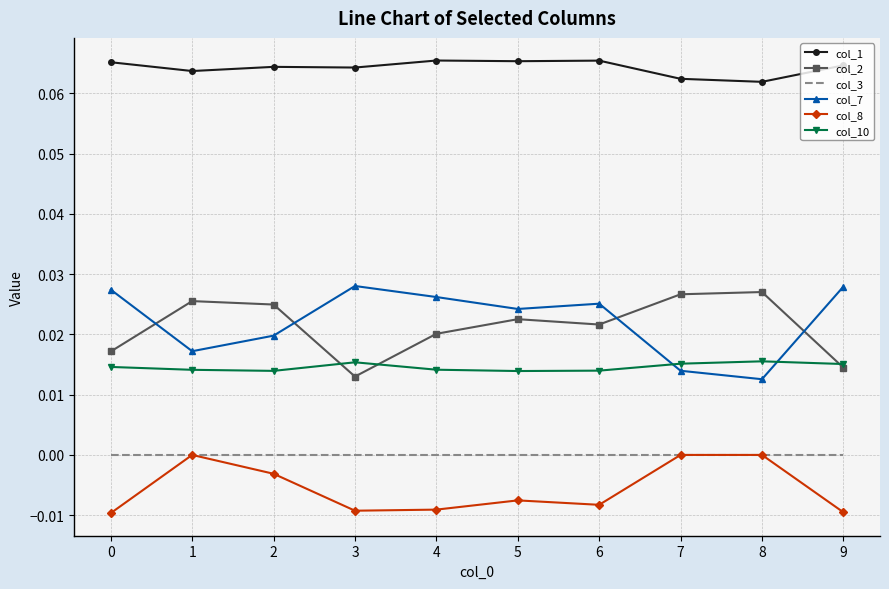

True or false: col_10 and col_1 intersect in this chart.

False